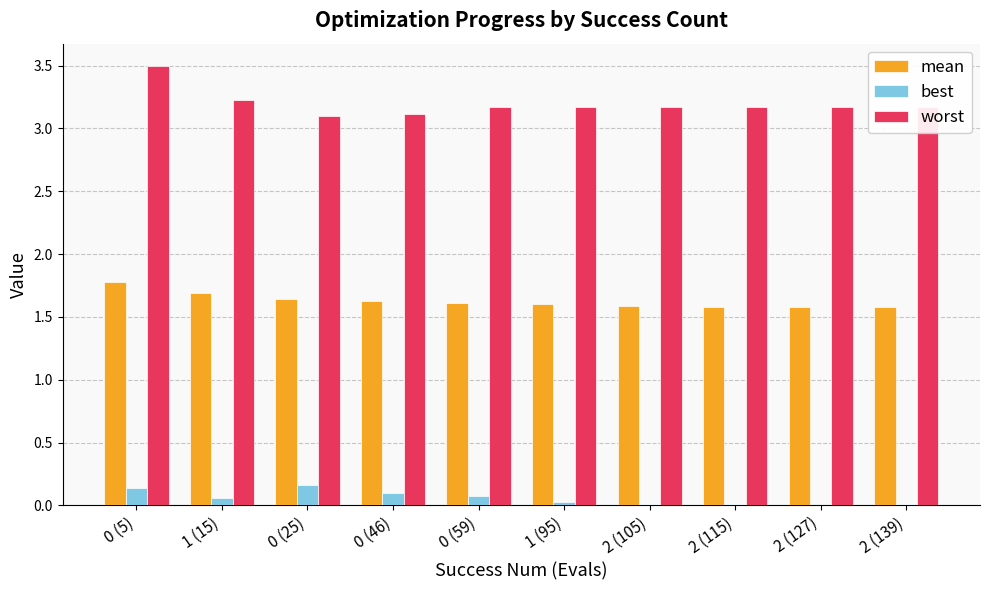

What is the sum of all best values?

0.6